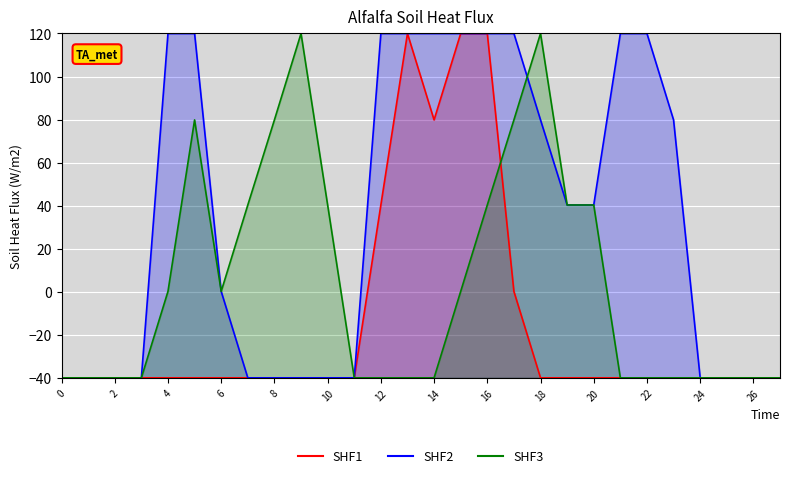

List the series in order of their peak value, lowest first.

SHF1, SHF2, SHF3